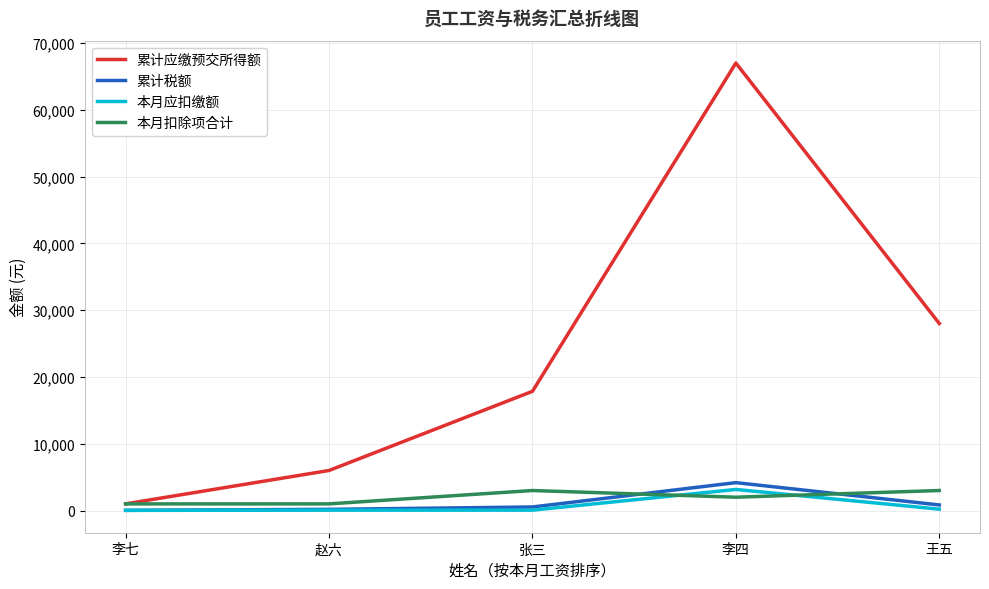

Is the value of 本月扣除项合计 at 张三 greater than the value of 累计税额 at 王五?

Yes